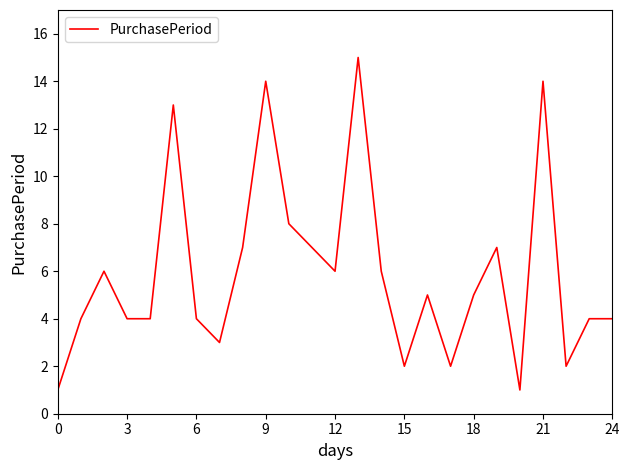

What is the greatest value displayed?

15